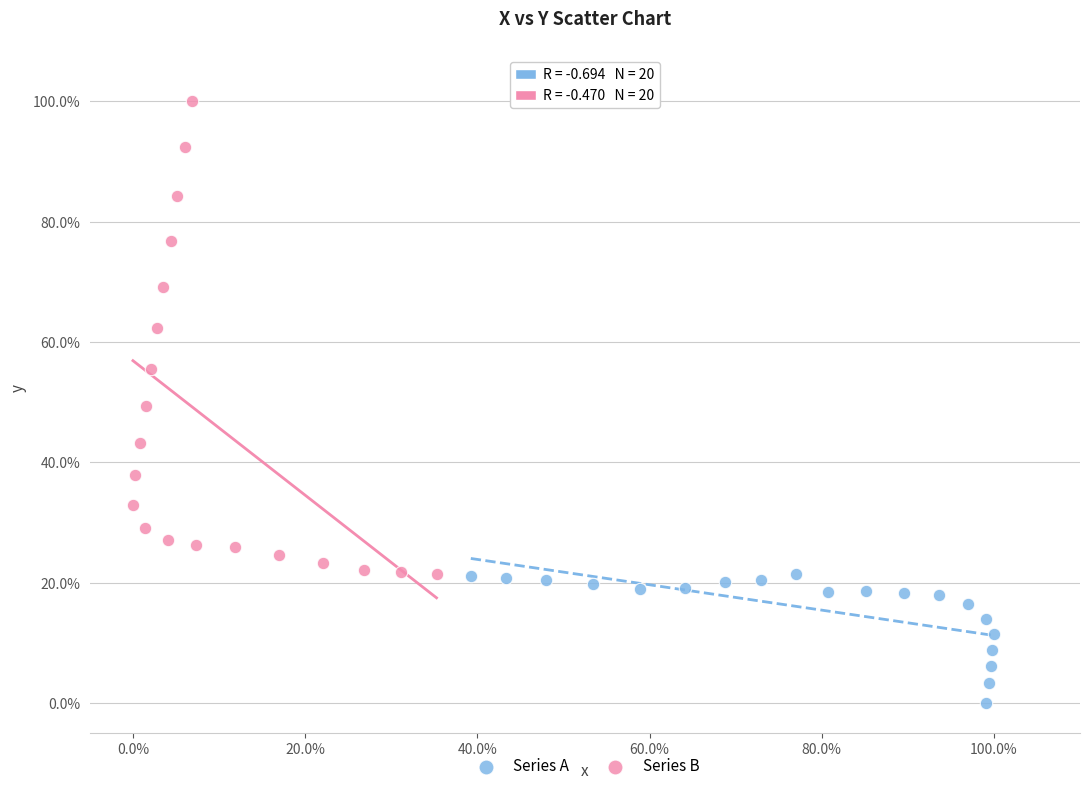

Which series reaches the minimum Y coordinate?

Series A